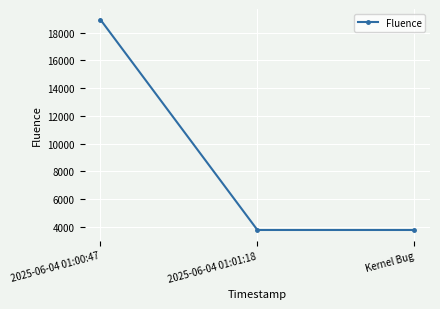

What position from the left is 2025-06-04 01:01:18?

2